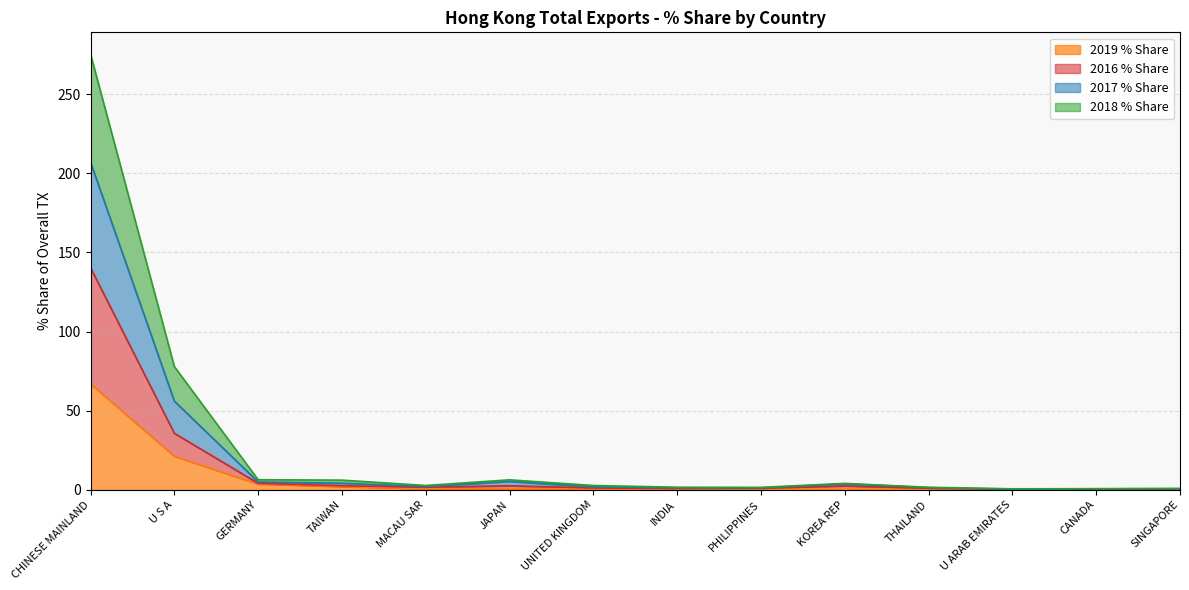

Reading right to left, list all the values displayed in this chart.

2019 % Share: SINGAPORE=0.2	CANADA=0.2	U ARAB EMIRATES=0.2	THAILAND=0.3	KOREA REP=0.3	PHILIPPINES=0.4	INDIA=0.4	UNITED KINGDOM=0.5	JAPAN=0.7	MACAU SAR=0.7	TAIWAN=2.0	GERMANY=3.6	U S A=21.3	CHINESE MAINLAND=67.0
2016 % Share: SINGAPORE=0.4	CANADA=0.4	U ARAB EMIRATES=0.3	THAILAND=0.9	KOREA REP=2.5	PHILIPPINES=0.9	INDIA=0.8	UNITED KINGDOM=1.1	JAPAN=2.5	MACAU SAR=1.6	TAIWAN=2.5	GERMANY=4.1	U S A=35.7	CHINESE MAINLAND=140.3
2017 % Share: SINGAPORE=0.8	CANADA=0.7	U ARAB EMIRATES=0.6	THAILAND=1.5	KOREA REP=4.0	PHILIPPINES=1.5	INDIA=1.6	UNITED KINGDOM=2.7	JAPAN=6.3	MACAU SAR=2.7	TAIWAN=6.1	GERMANY=6.3	U S A=77.9	CHINESE MAINLAND=275.4
2018 % Share: SINGAPORE=0.7	CANADA=0.6	U ARAB EMIRATES=0.4	THAILAND=1.4	KOREA REP=3.7	PHILIPPINES=1.2	INDIA=1.2	UNITED KINGDOM=1.8	JAPAN=5.3	MACAU SAR=2.0	TAIWAN=4.1	GERMANY=4.9	U S A=56.0	CHINESE MAINLAND=207.0